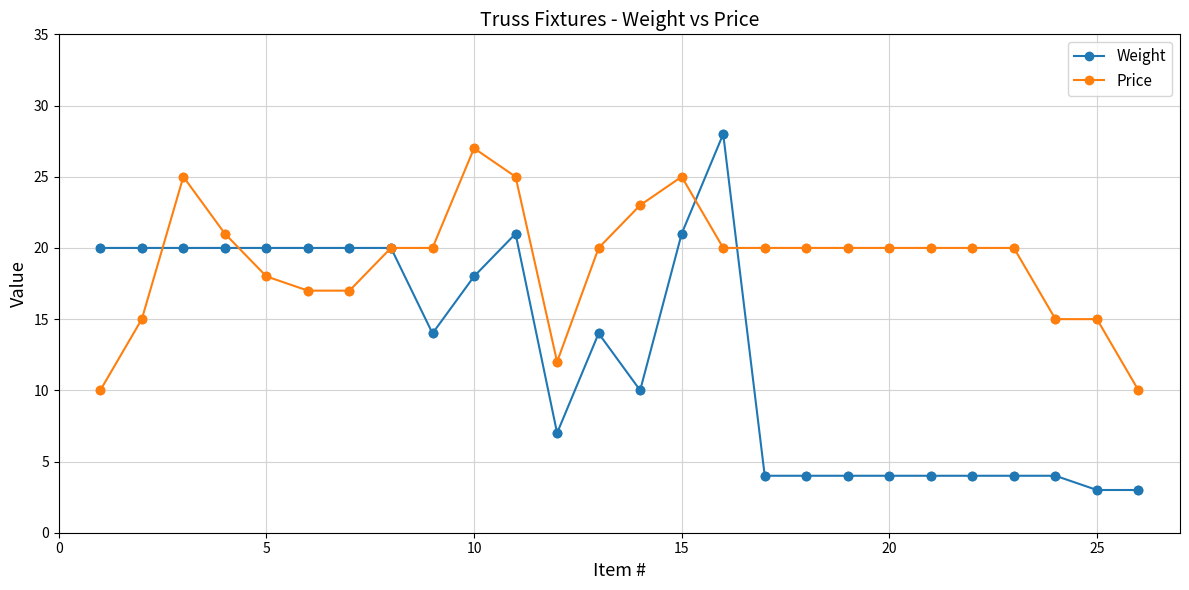

True or false: Weight has more than 0 interior local peaks.

True